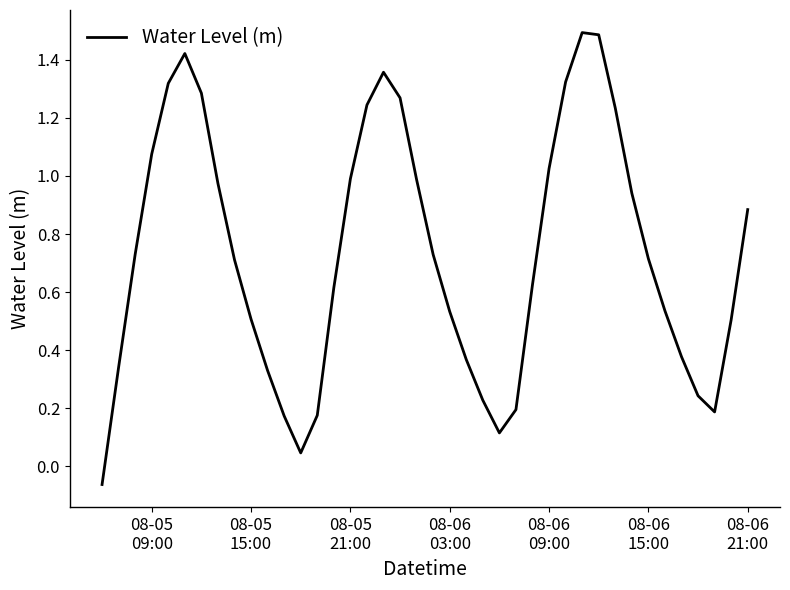

What is the maximum value shown in the chart?

1.5